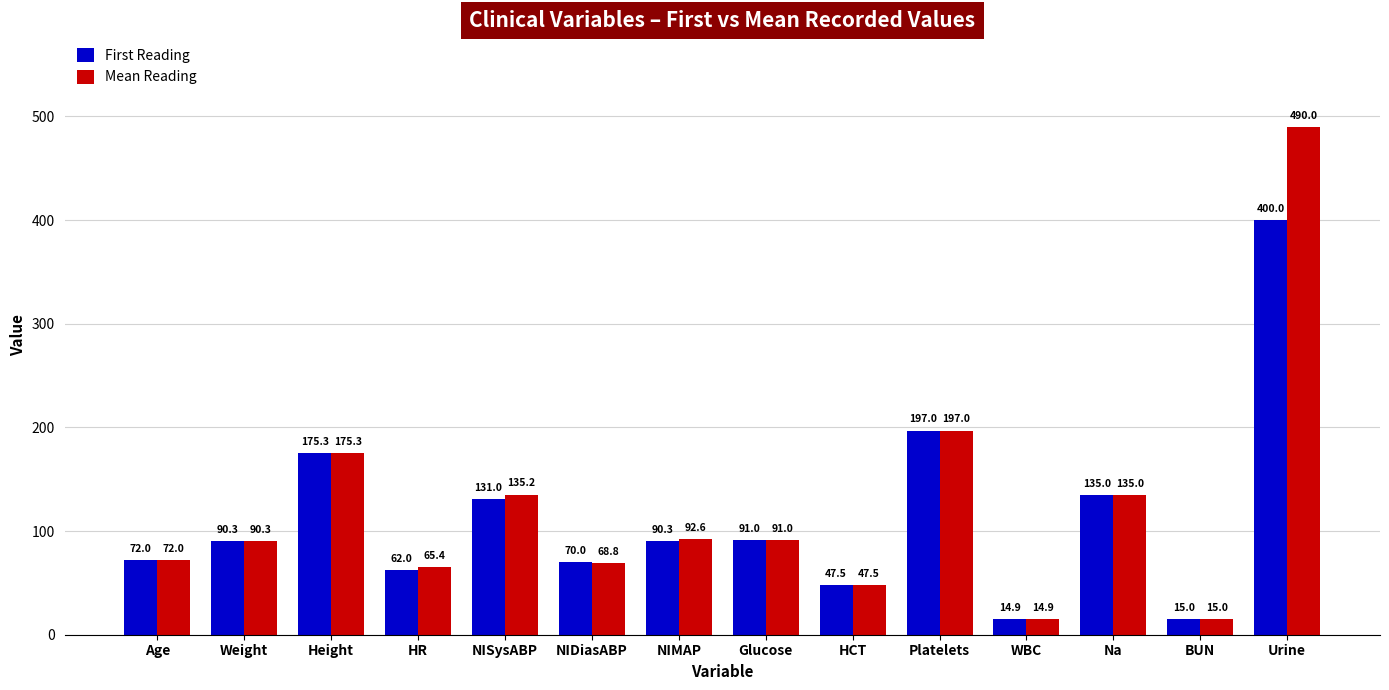

List the series in order of their peak value, highest first.

Mean Reading, First Reading